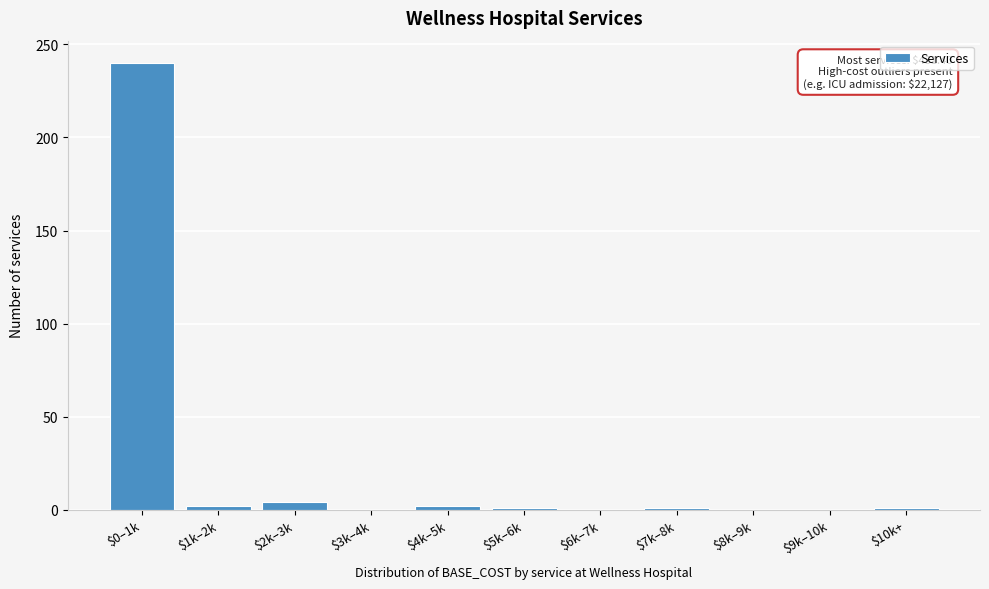

Is it true that the value at $9k–10k is 144?

False